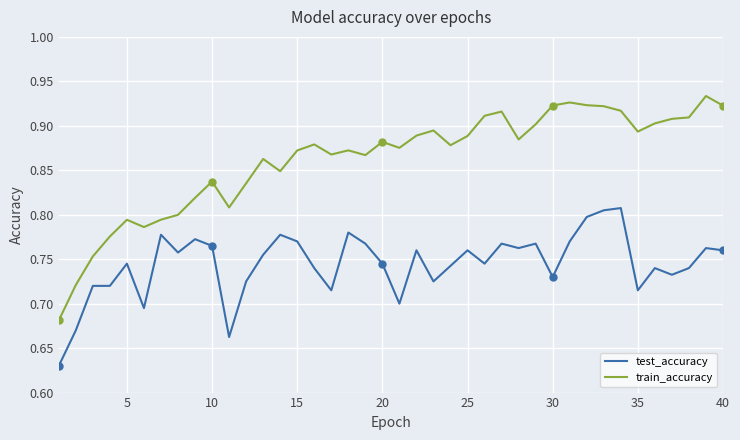

What is the greatest value displayed?

0.9